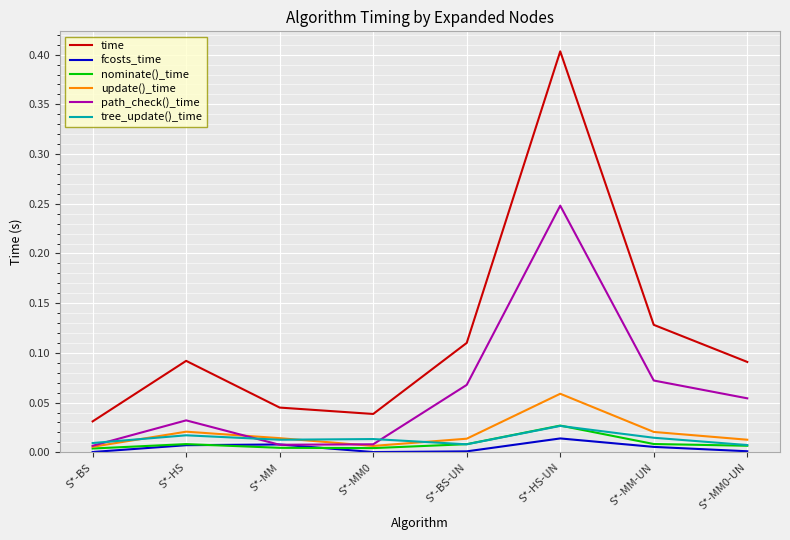

Which series has the largest range (max minus min)?

time